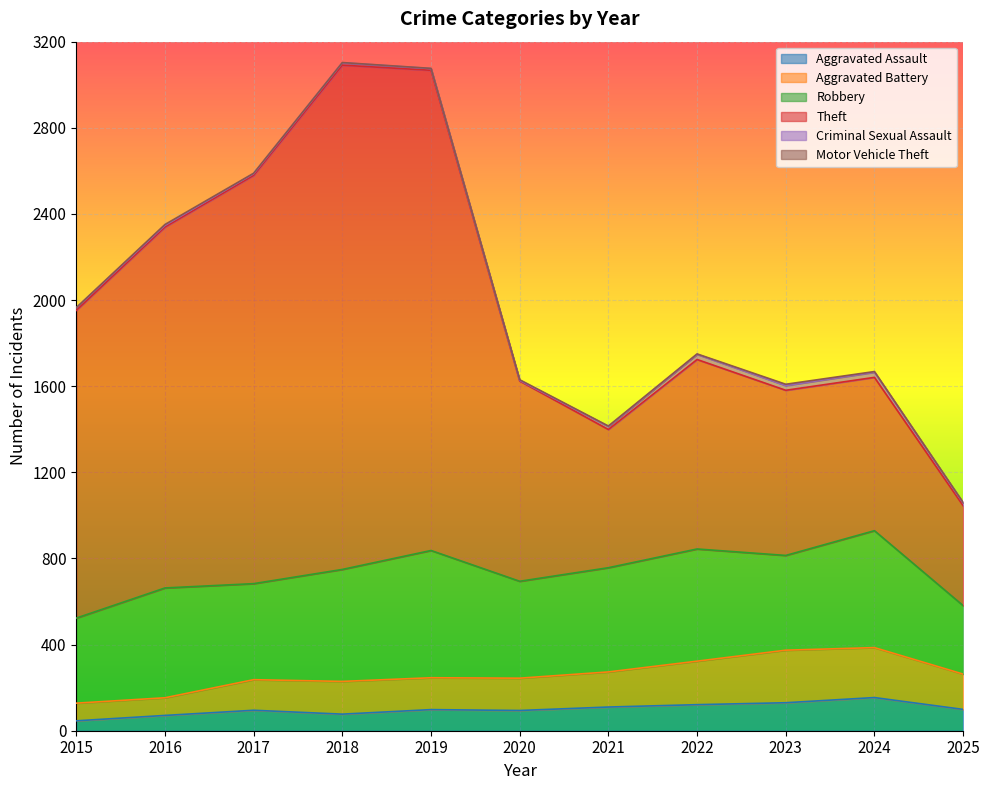

The Aggravated Assault series shows 98 at 2019. True or false?

True